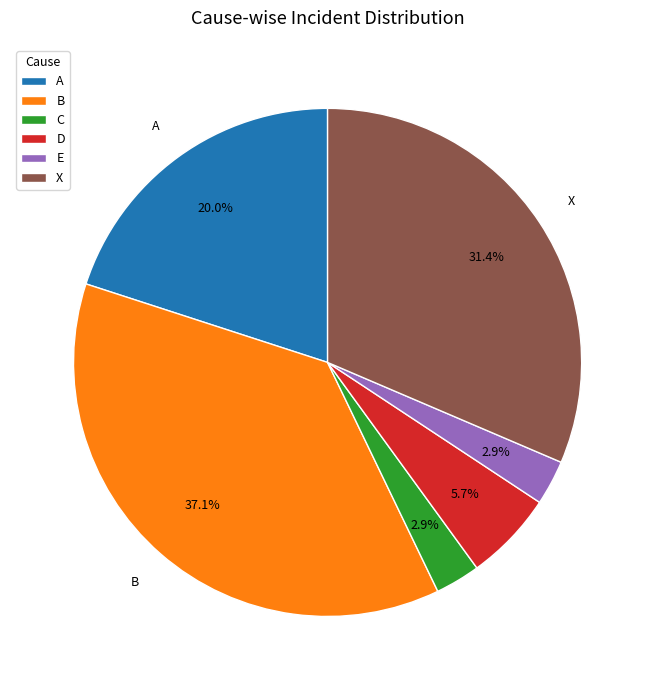

To the nearest percent, what percentage of the pie is E?

3%